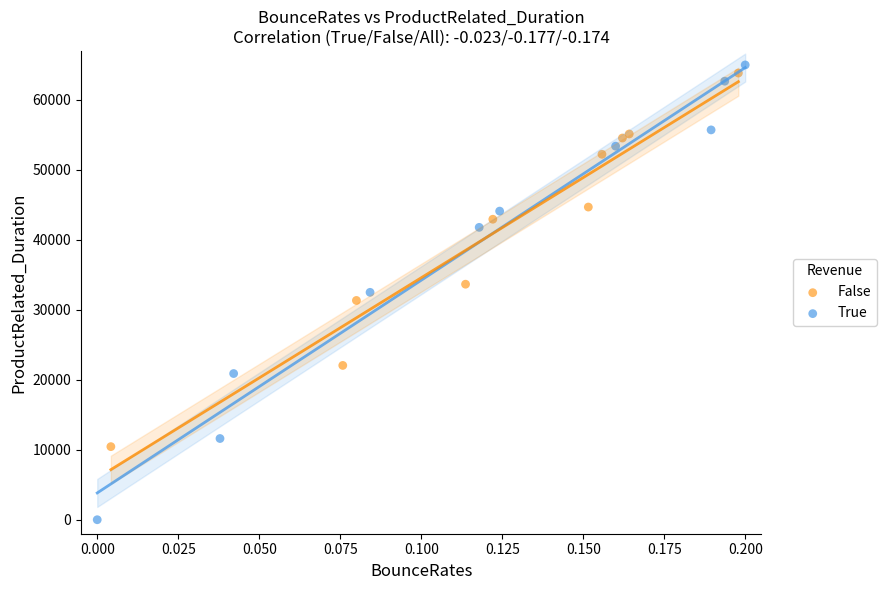

Which series has the widest spread of Y values?

True